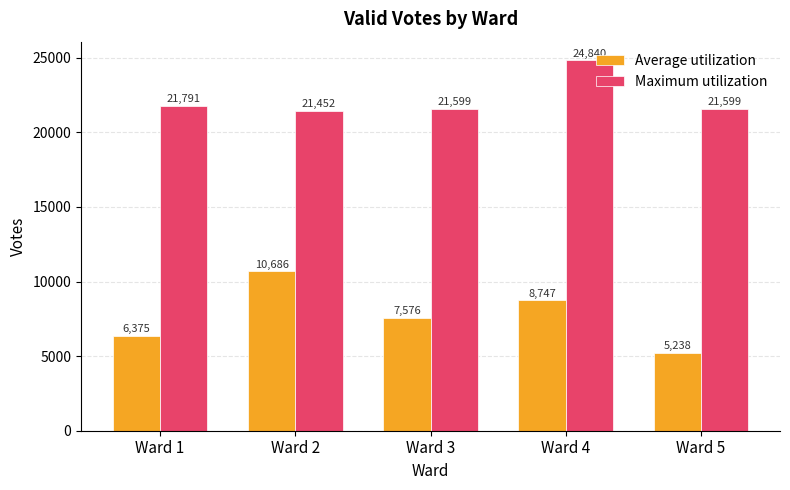

What is the difference between the highest and lowest values at Ward 5?

16361